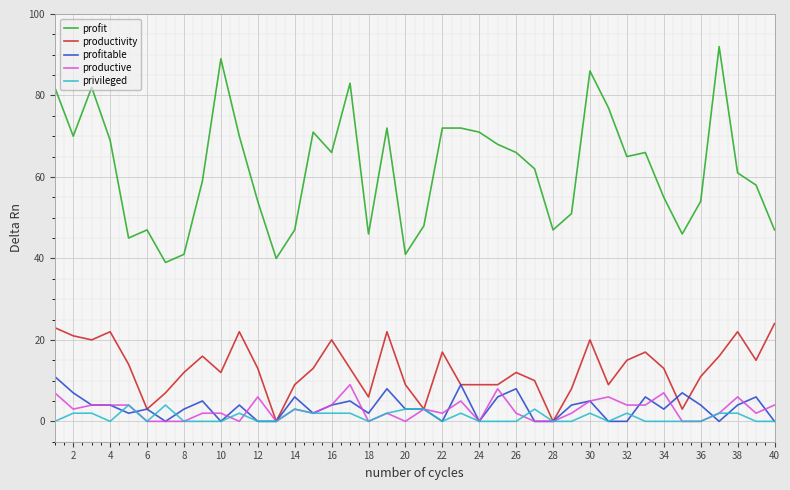

True or false: productive and profit intersect in this chart.

False